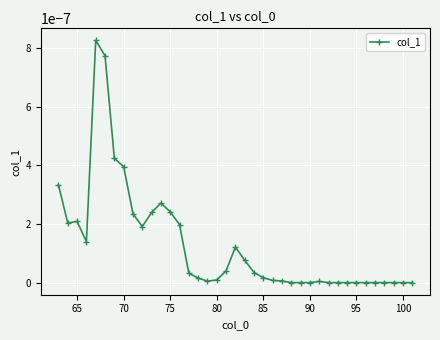

Count the number of data series in this chart.

1